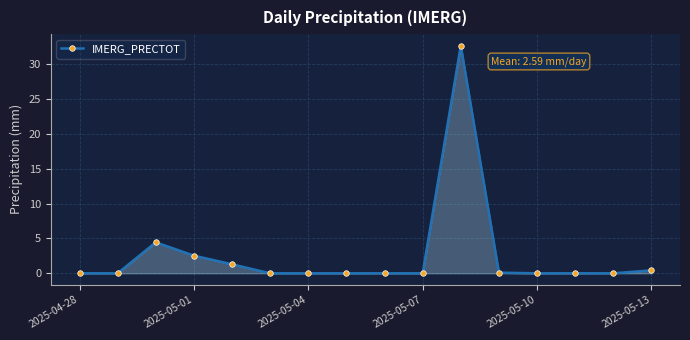

True or false: the data has more than 1 interior local peaks.

True